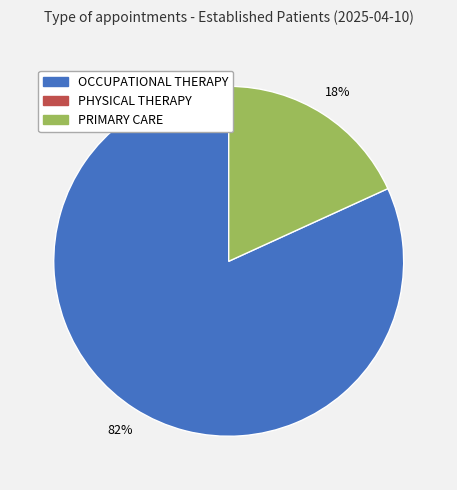

Is there any slice that represents more than half of the pie?

Yes